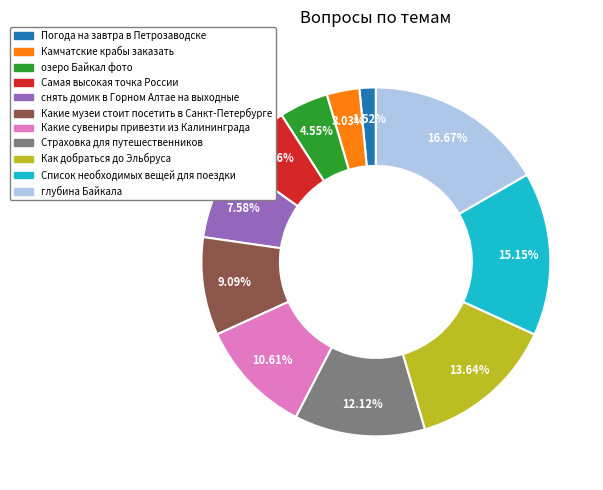

To the nearest percent, what percentage of the pie is Самая высокая точка России?

6%